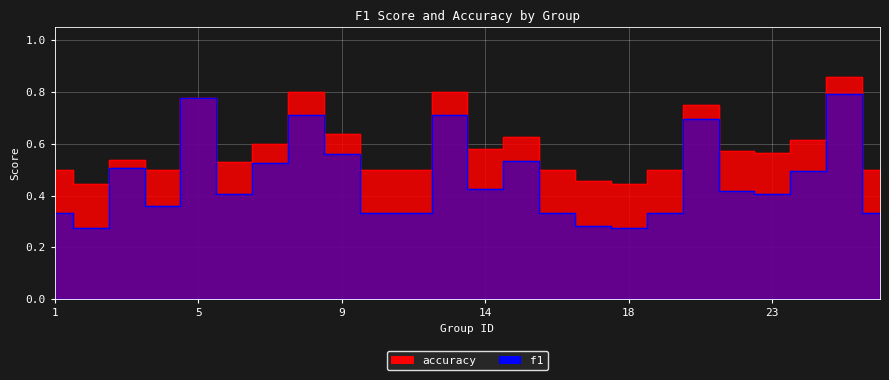

Reading left to right, list all the values displayed in this chart.

f1: 1=0.3	2=0.3	3=0.5	4=0.4	5=0.8	6=0.4	7=0.5	8=0.7	9=0.6	10=0.3	12=0.3	13=0.7	14=0.4	15=0.5	16=0.3	17=0.3	18=0.3	19=0.3	21=0.7	22=0.4	23=0.4	24=0.5	25=0.8	26=0.3
accuracy: 1=0.5	2=0.4	3=0.5	4=0.5	5=0.8	6=0.5	7=0.6	8=0.8	9=0.6	10=0.5	12=0.5	13=0.8	14=0.6	15=0.6	16=0.5	17=0.5	18=0.4	19=0.5	21=0.8	22=0.6	23=0.6	24=0.6	25=0.9	26=0.5